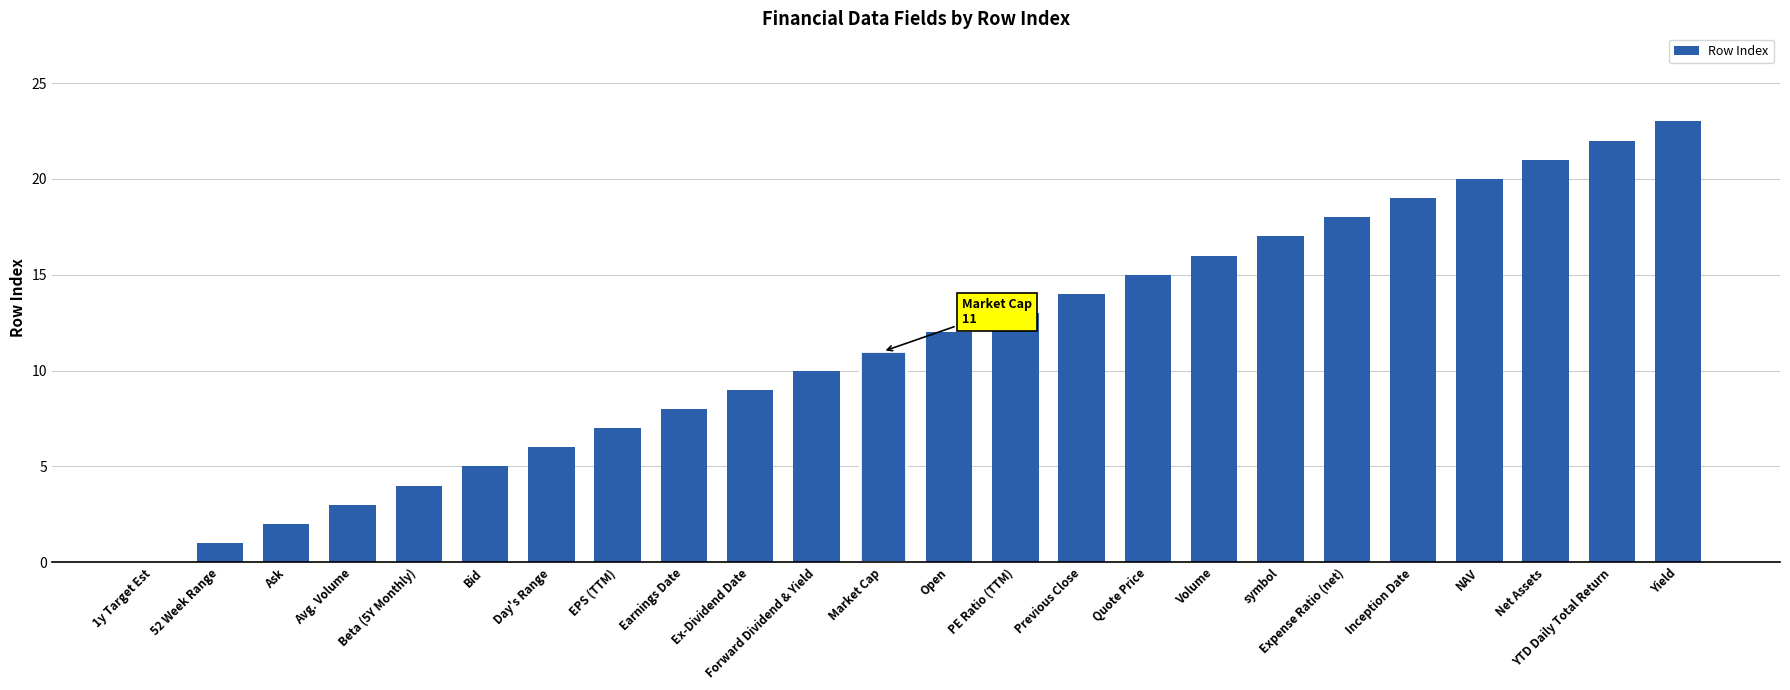

What is the value of the 23rd bar from the left?

22